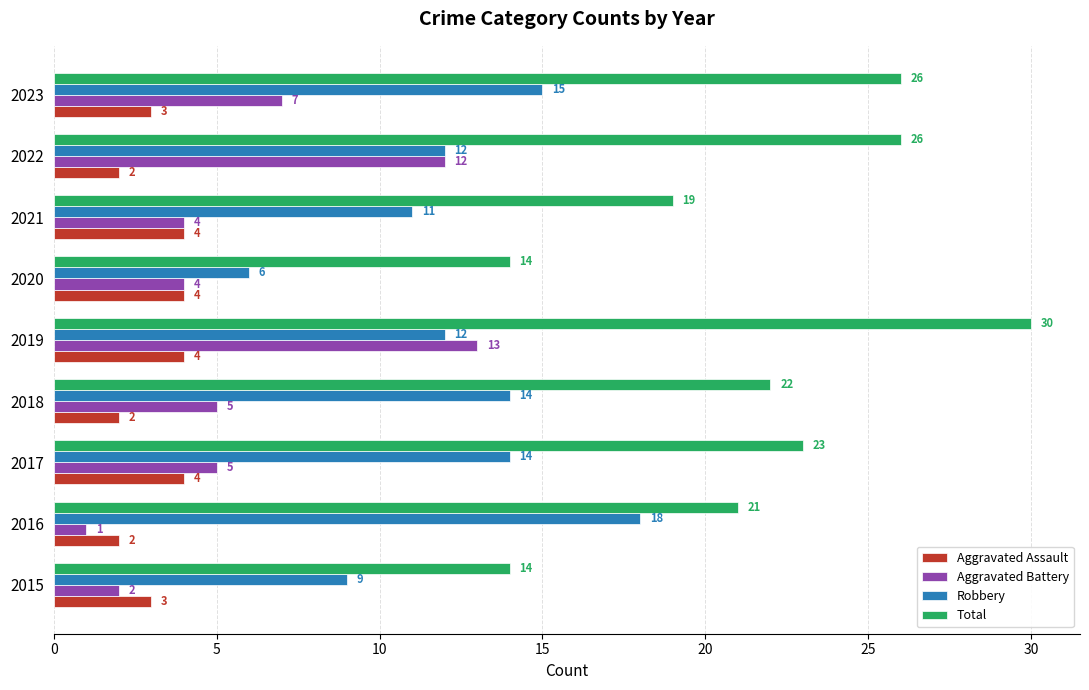

What is the average value of the Aggravated Assault series?

3